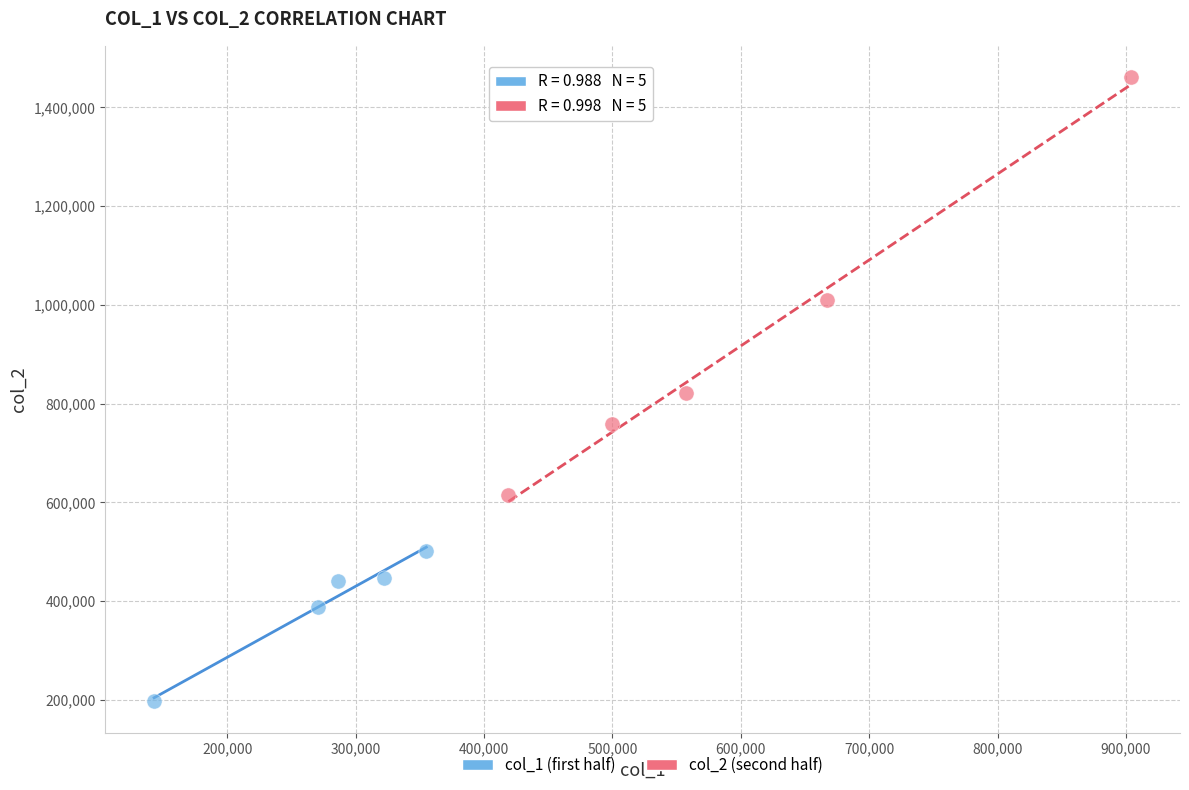

Which series has the largest Y range (max minus min)?

col_2 (second half)